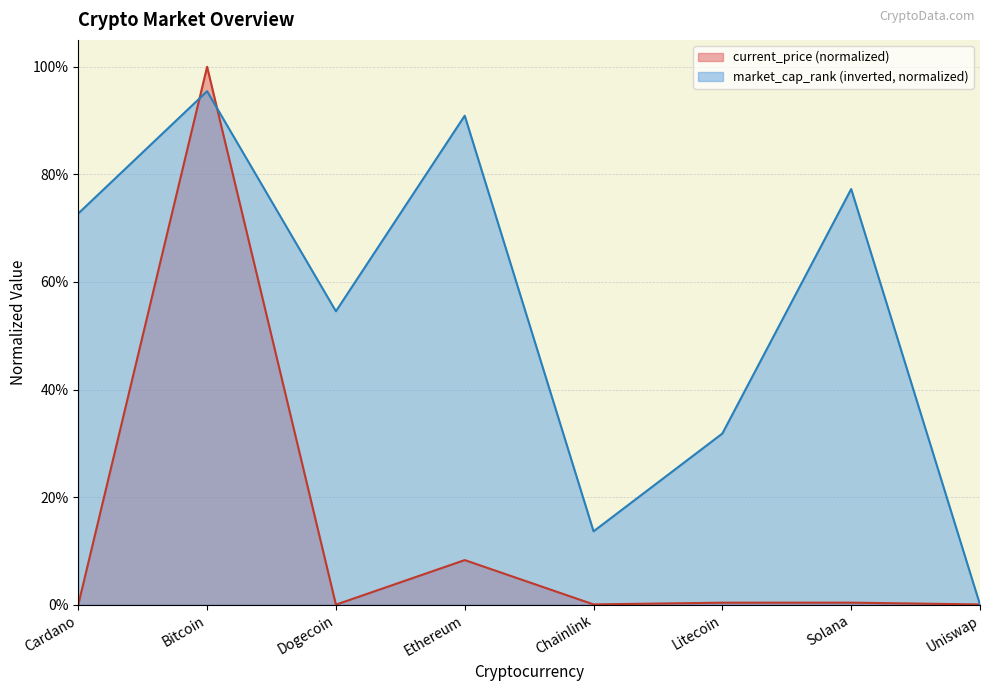

Where is the first local minimum for current_price?

Dogecoin